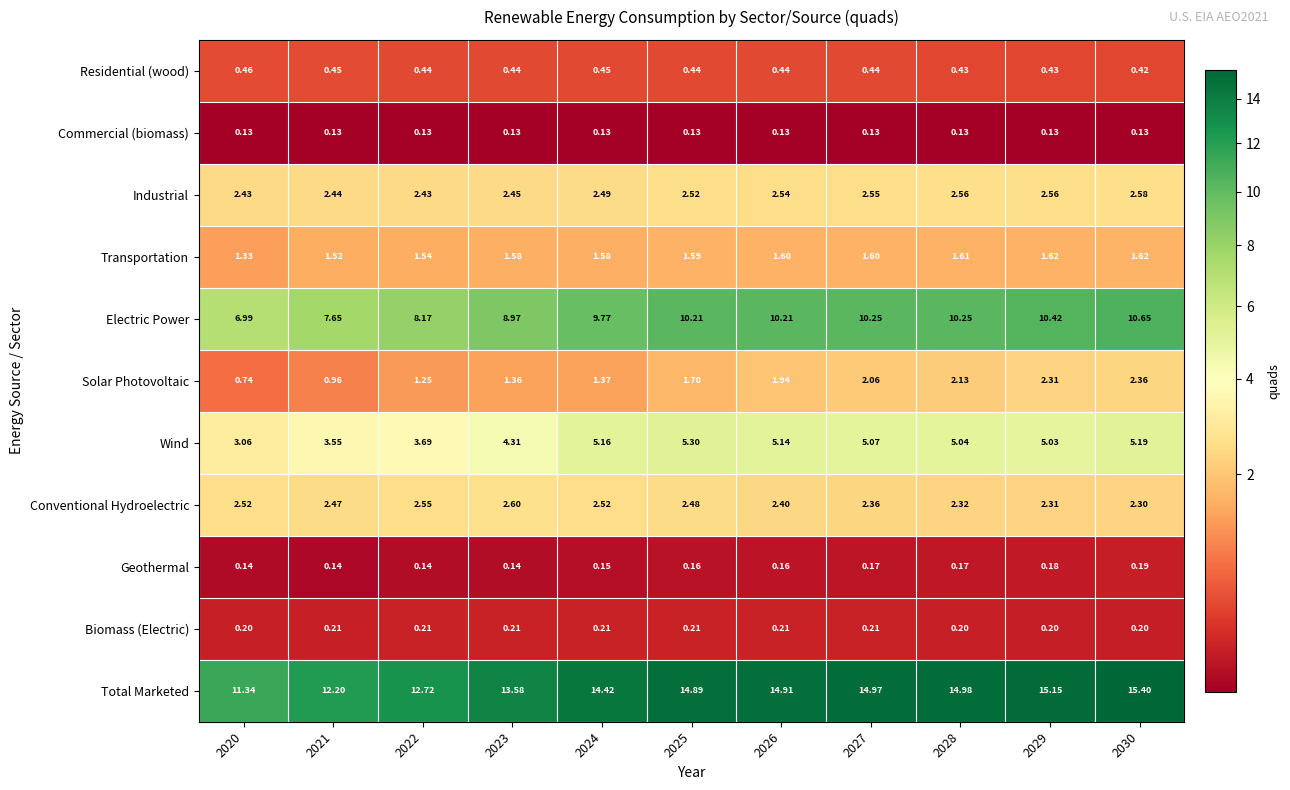

Between 2020 and 2022, which series saw the biggest shift?

Total Marketed